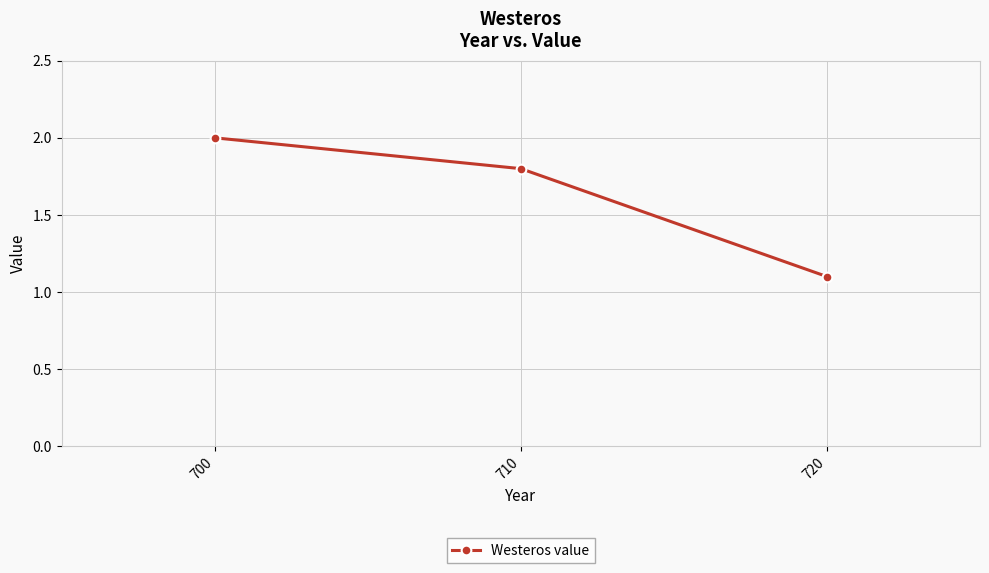

Where is the data nearest to the value 1?

720